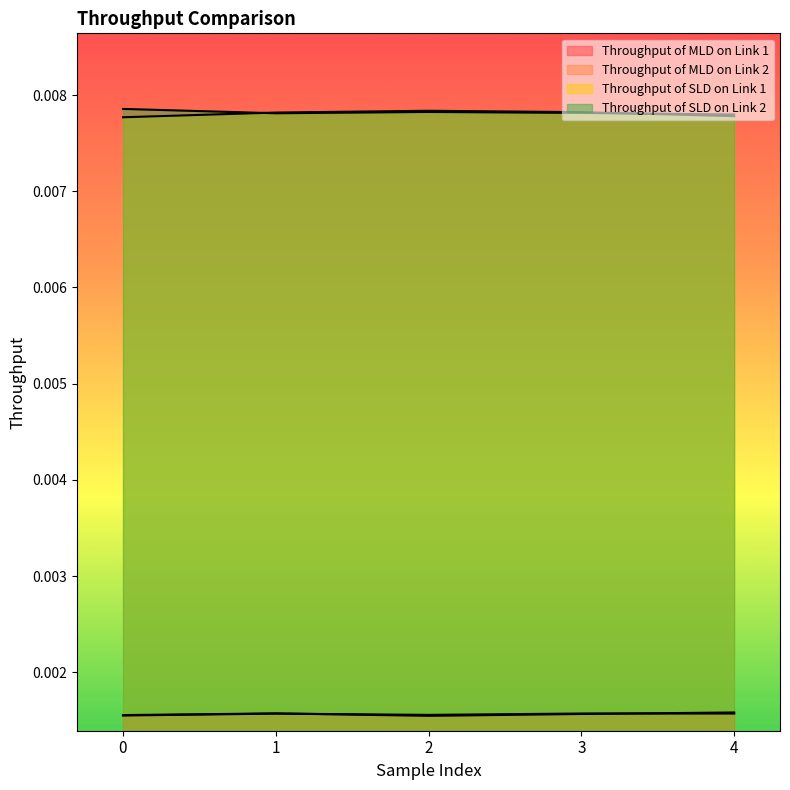

Is it true that Throughput of MLD on Link 2 equals 0.0 at 3?

False